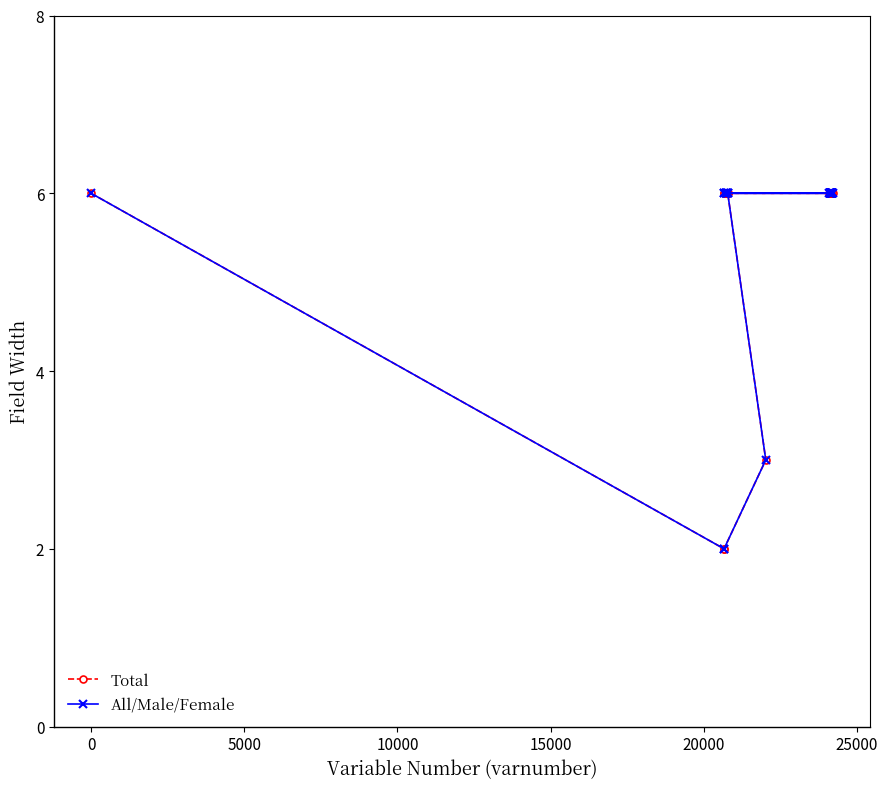

True or false: Total and All/Male/Female intersect in this chart.

False